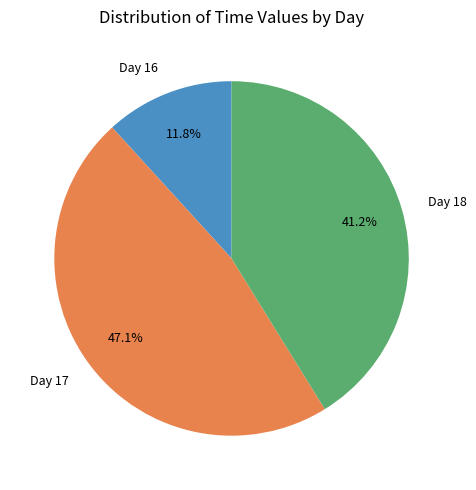

What is the largest slice in the pie chart?

Day 17